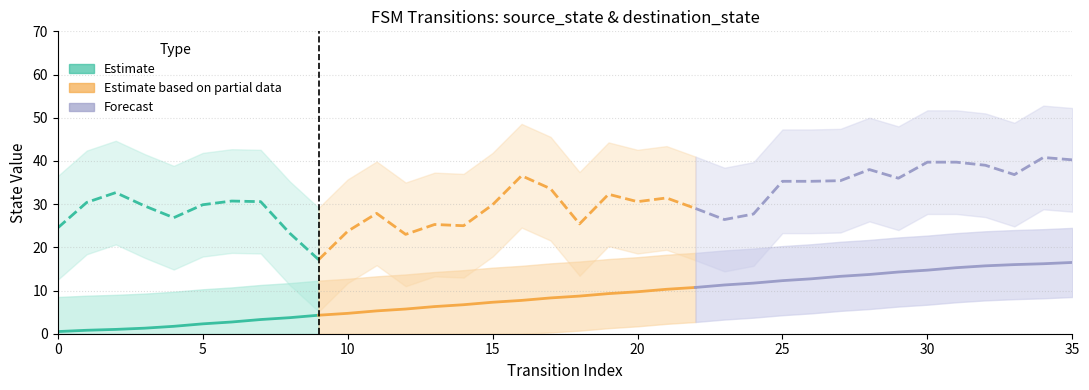

What is the sum of the source_state values at 12 and 2?

7